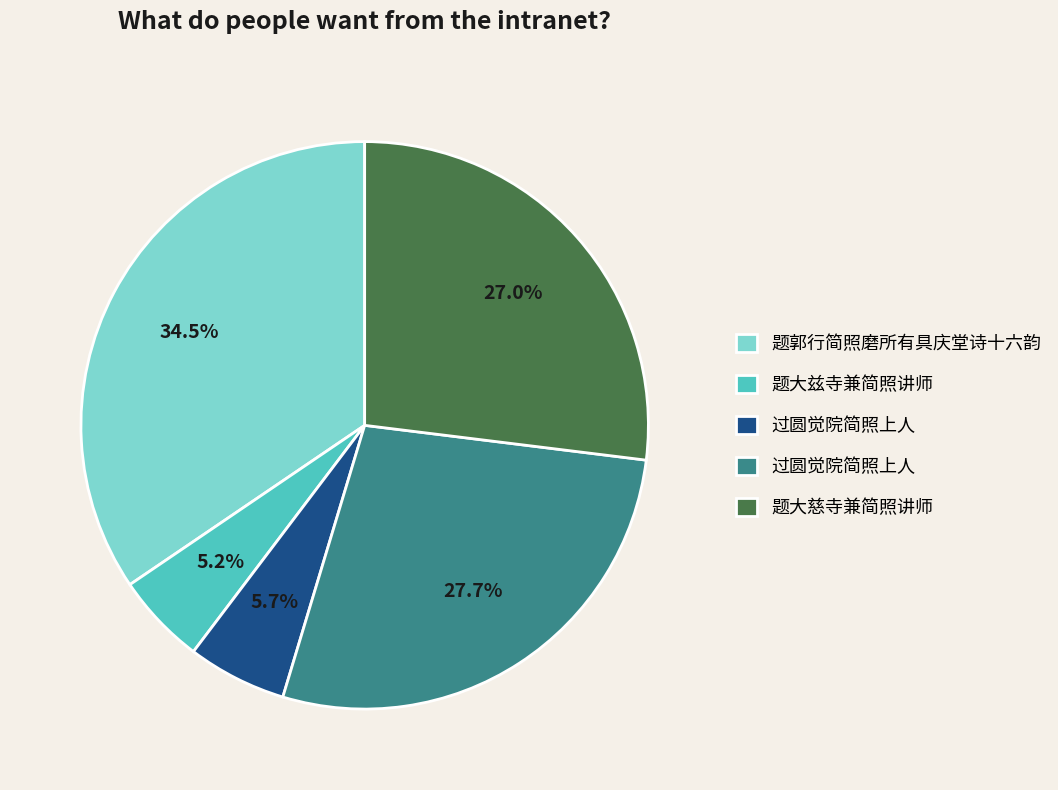

Is there any slice that represents more than half of the pie?

No